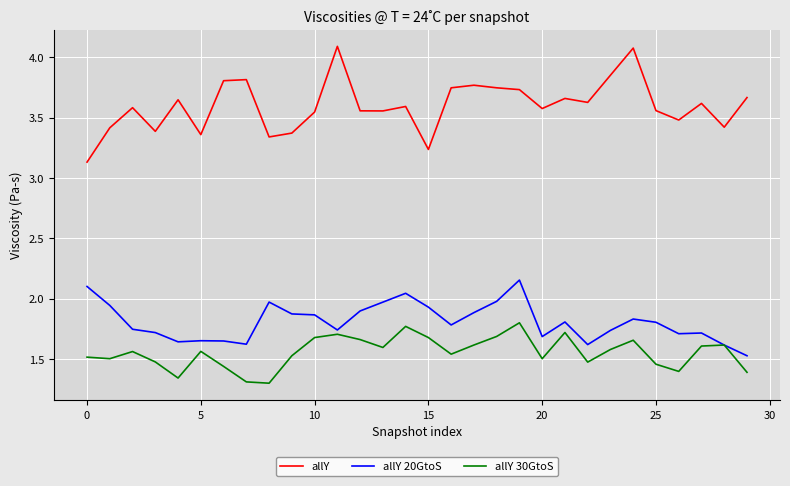

Which series has the largest range (max minus min)?

allY